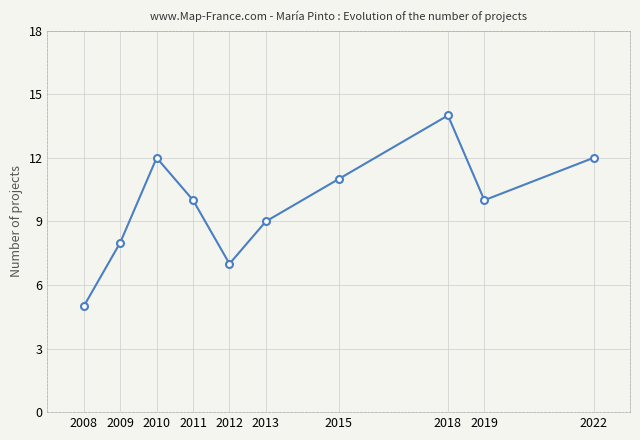

At which label does the data first exceed 10?

2010